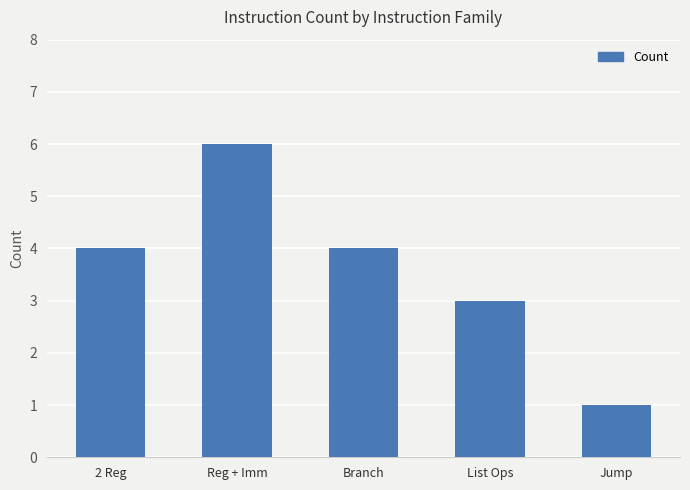

How many series are shown in this chart?

1